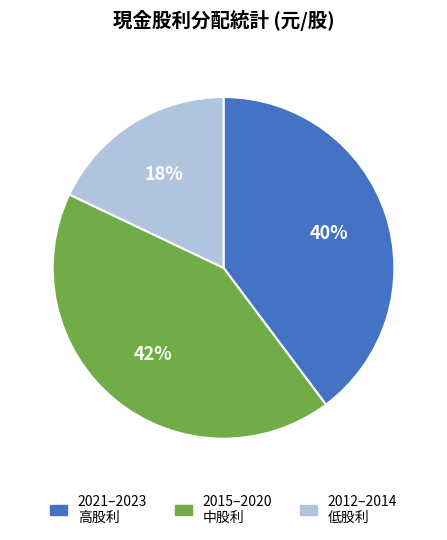

The 2015–2020 中股利 slice represents 33% of the pie. True or false?

False